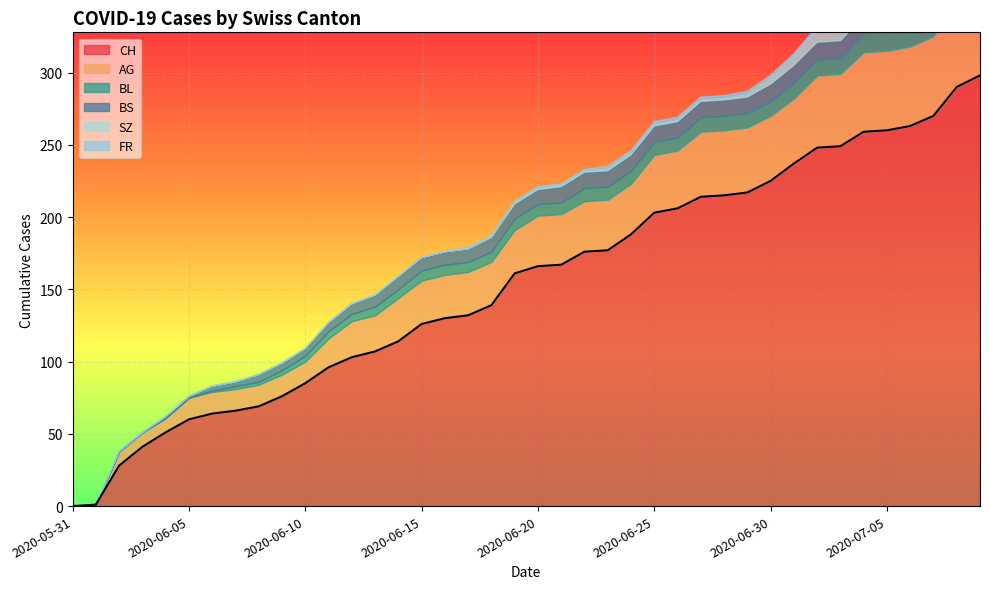

True or false: BS has more than 1 interior local peaks.

False